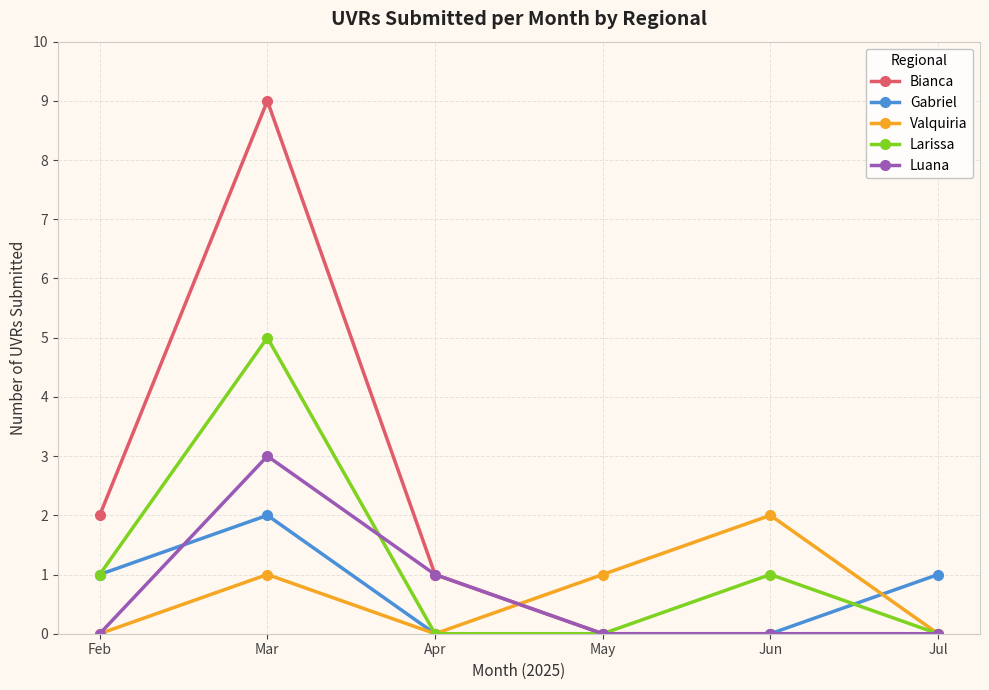

Where does the Bianca series first go above 1?

Feb